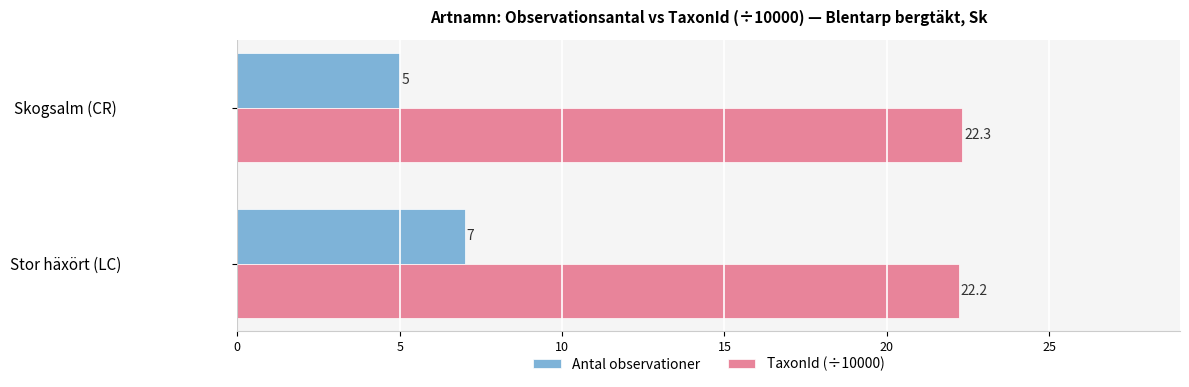

What is the minimum value for Antal observationer?

5.0